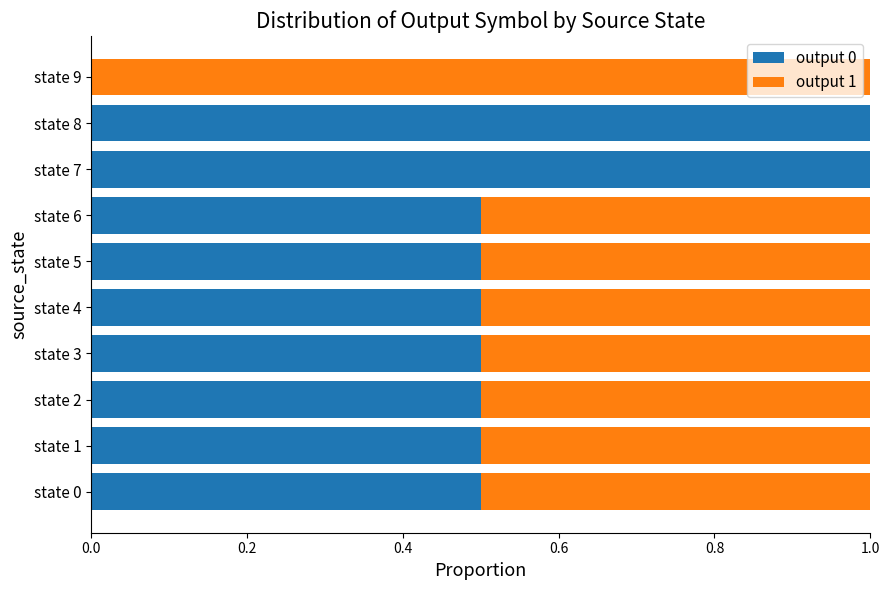

What is the sum of all output 0 values?

5.5